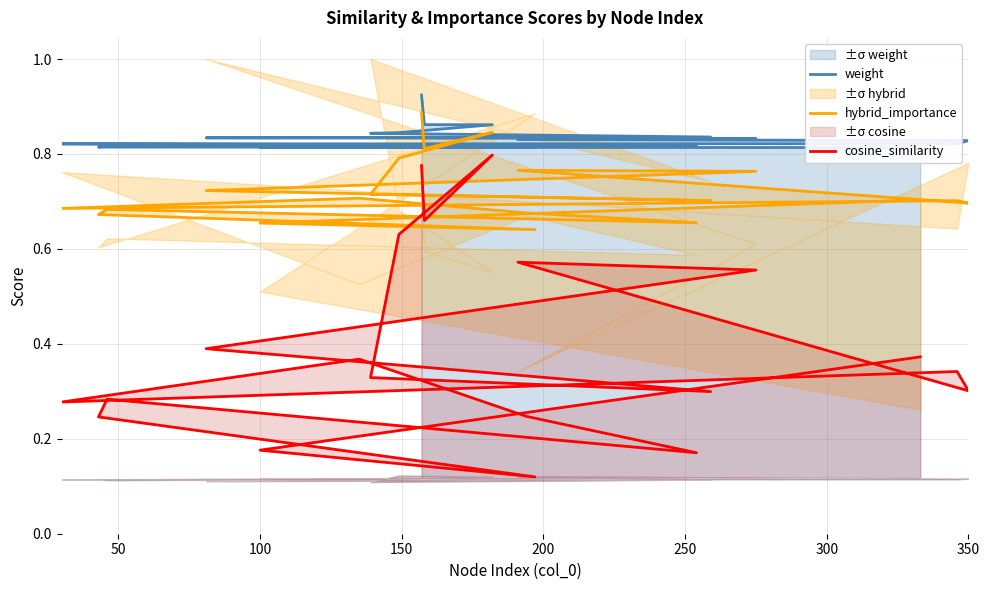

Reading left to right, what are all the values shown in this chart?

weight: 0.9	0.9	0.9	0.8	0.8	0.8	0.8	0.8	0.8	0.8	0.8	0.8	0.8	0.8	0.8	0.8	0.8	0.8	0.8	0.8
hybrid_importance: 0.9	0.8	0.8	0.8	0.7	0.7	0.7	0.8	0.8	0.7	0.7	0.7	0.7	0.7	0.7	0.7	0.7	0.6	0.7	0.7
cosine_similarity: 0.8	0.7	0.8	0.6	0.3	0.3	0.4	0.6	0.6	0.3	0.3	0.3	0.4	0.2	0.2	0.3	0.2	0.1	0.2	0.4